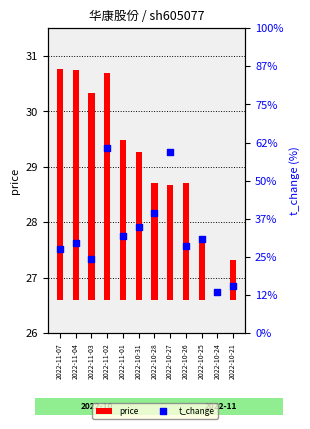

What are all the series names shown in the legend?

price, t_change